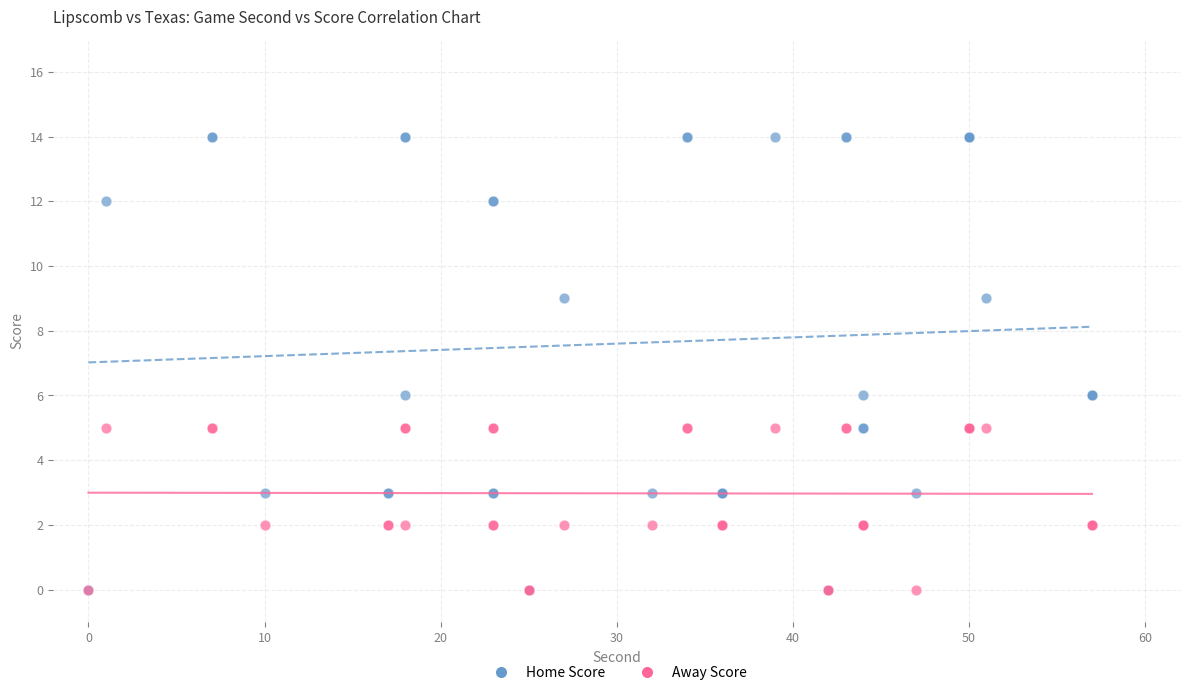

Which series has the largest Y range (max minus min)?

Home Score